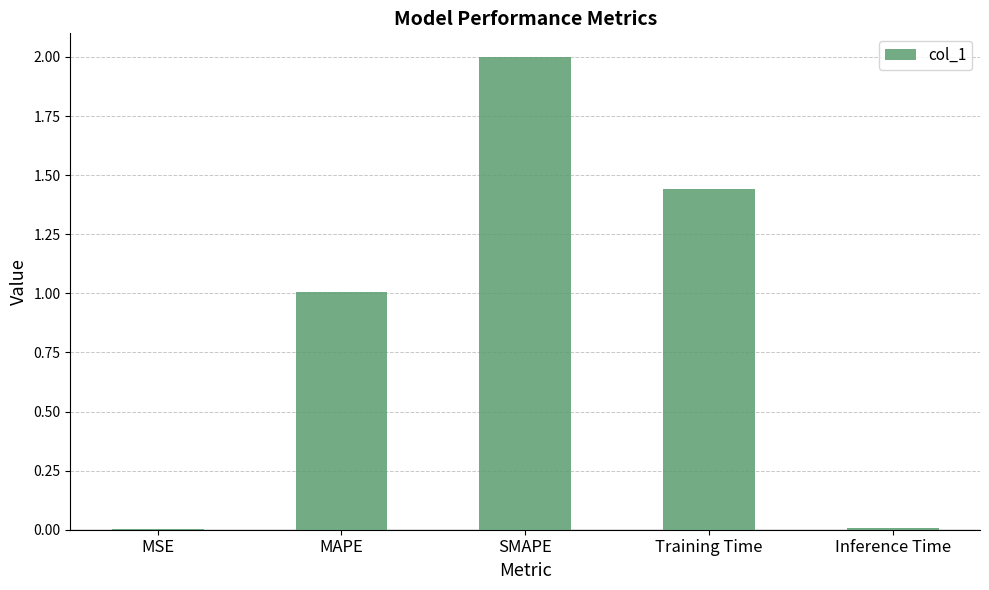

The chart shows a value of 0.4 at MAPE. True or false?

False